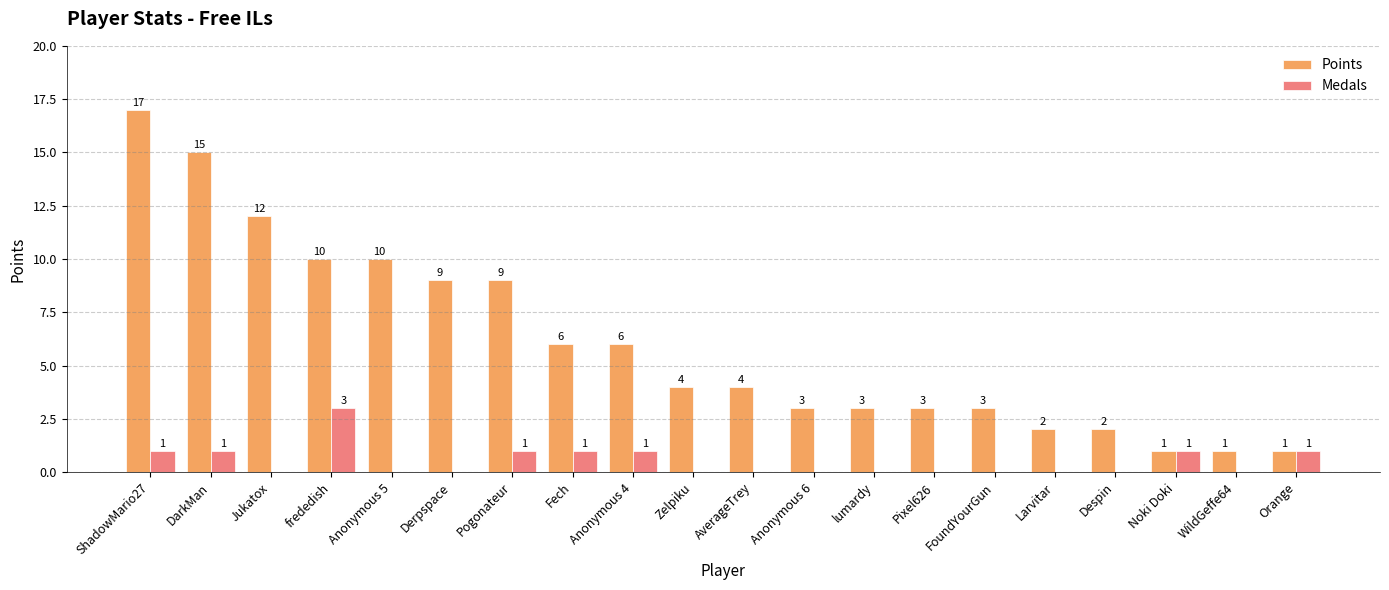

What is the sum of all Points values?

121